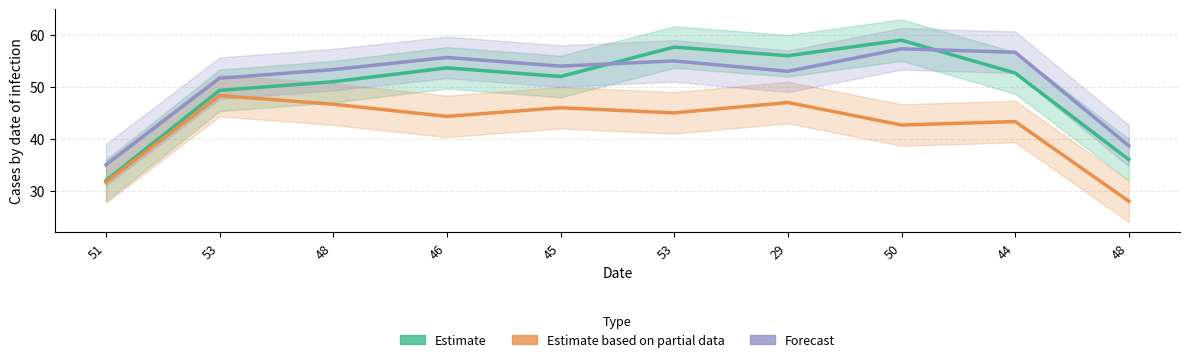

At which label is Forecast closest to 46?

53